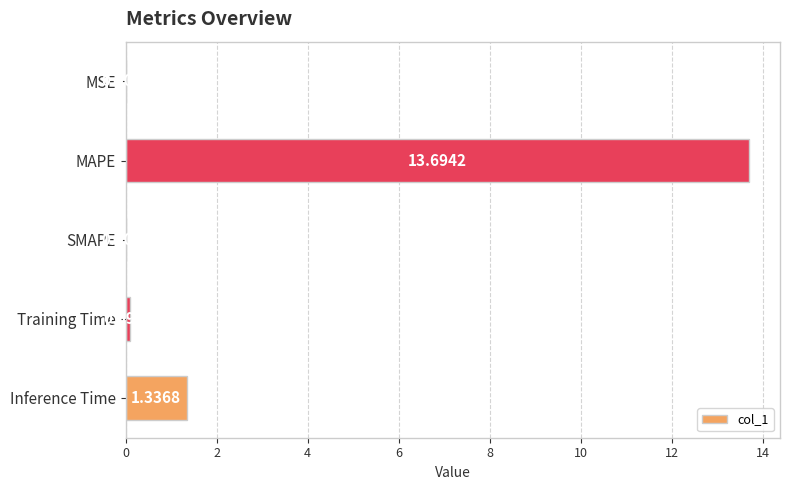

At which category does the chart reach its peak across all series?

MAPE